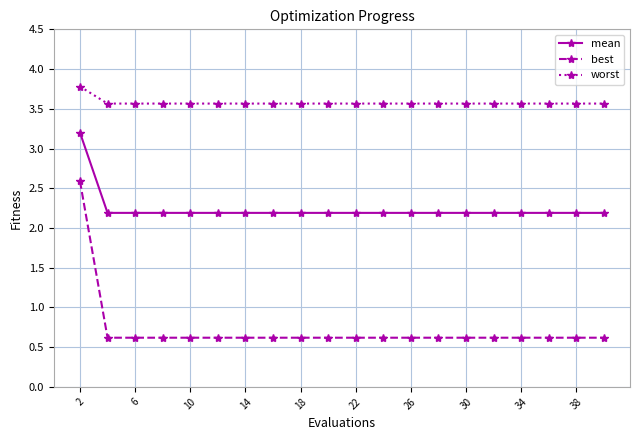

True or false: worst and best cross at least once.

False